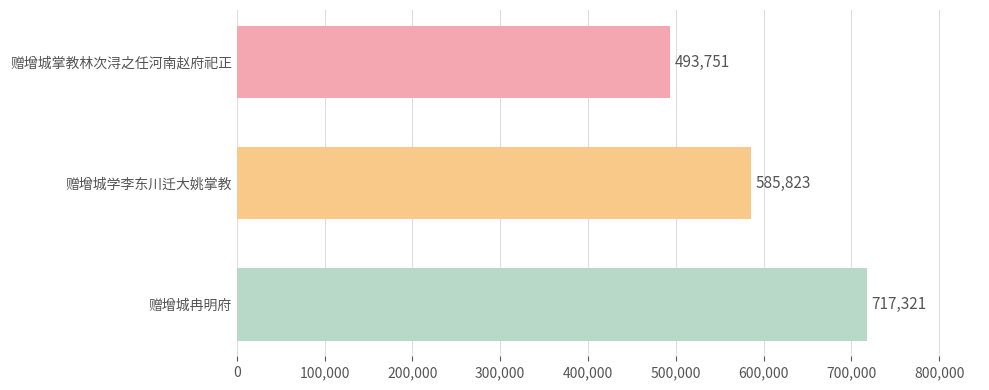

List the labels in order of value, smallest first.

赠增城掌教林次浔之任河南赵府祀正, 赠增城学李东川迁大姚掌教, 赠增城冉明府